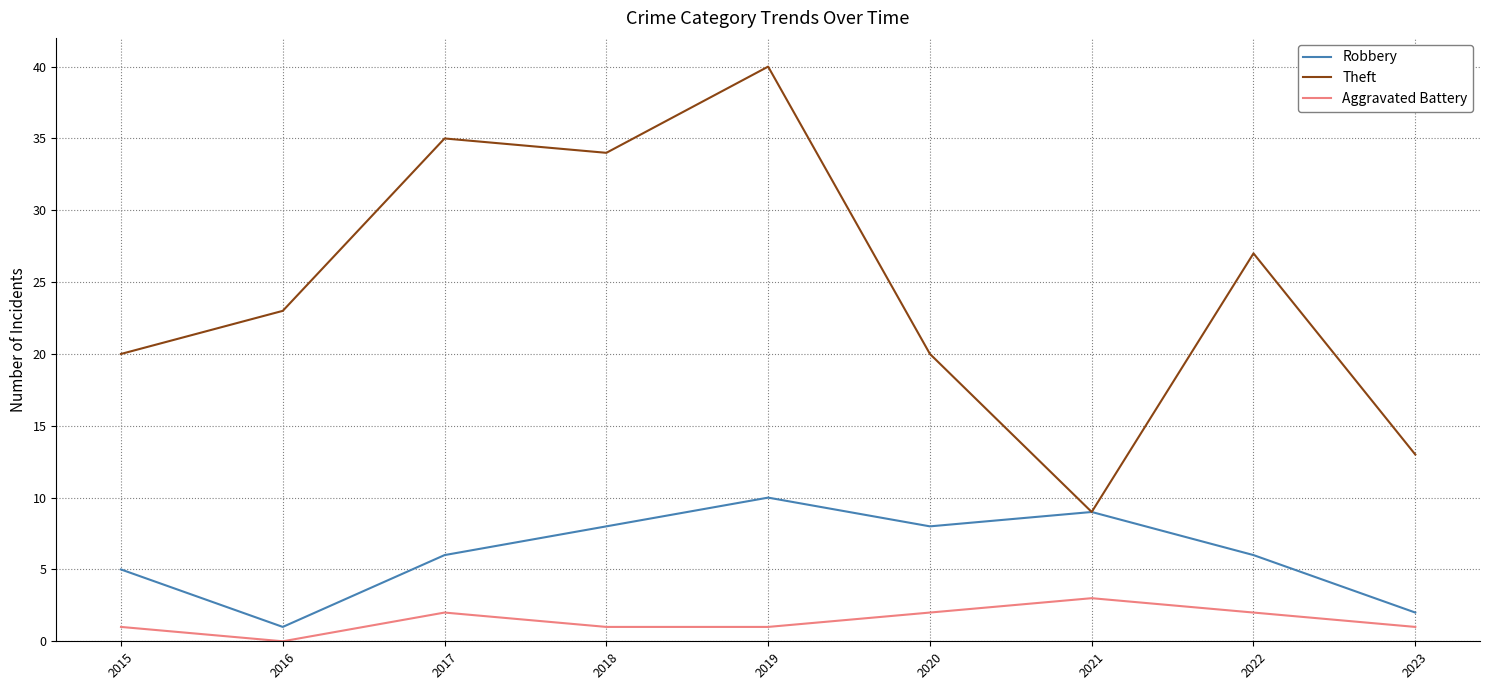

Count the number of data series in this chart.

3